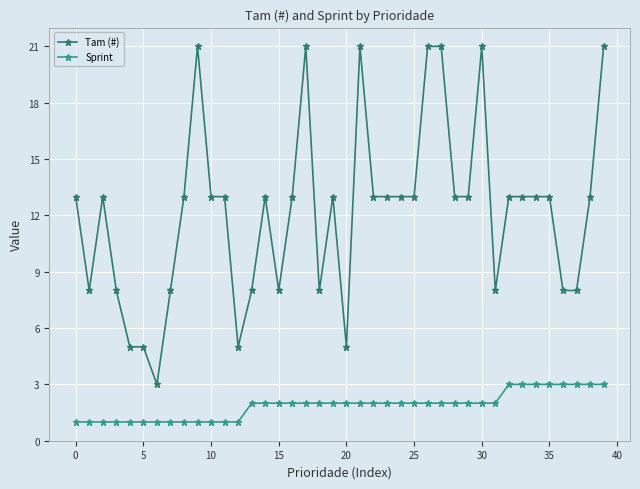

Which series has the widest spread of values?

Tam (#)